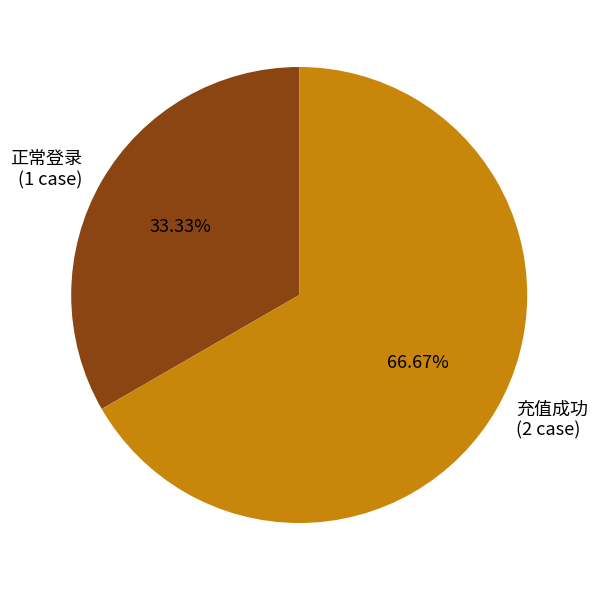

To the nearest percent, what is the average slice percentage?

50%